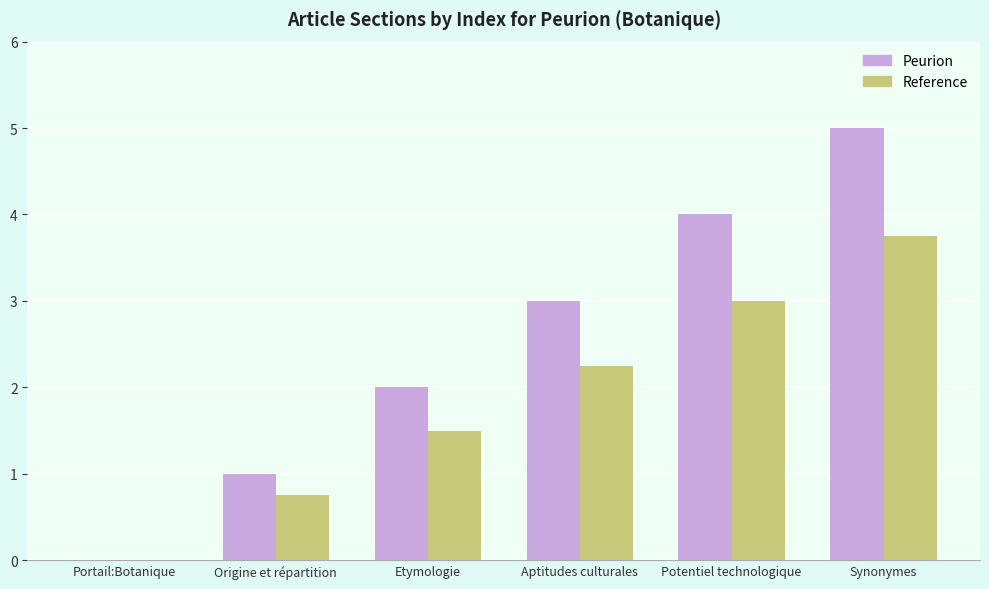

Count the number of data series in this chart.

2